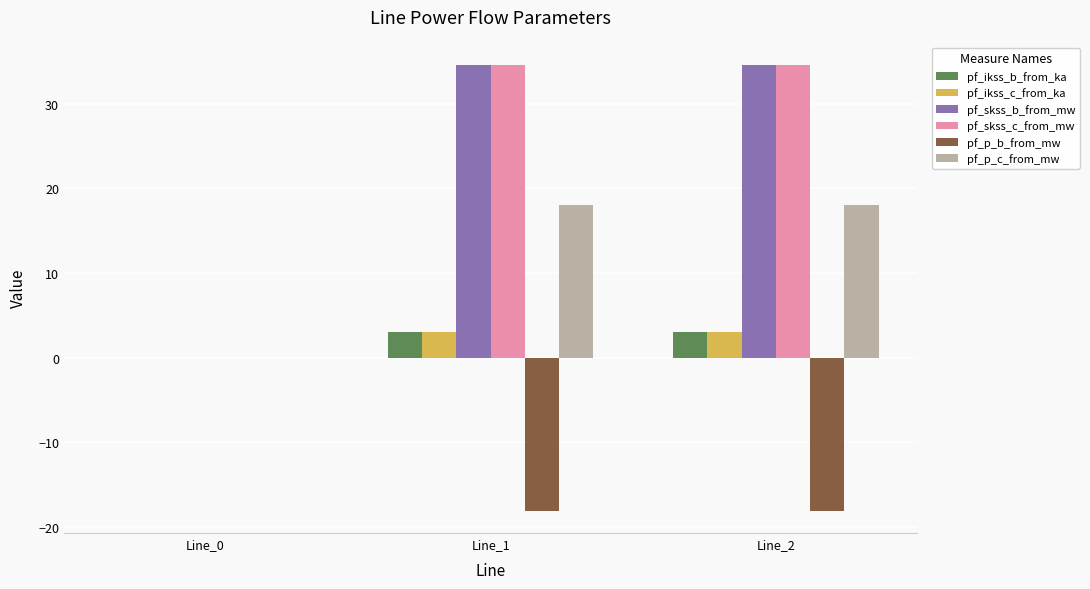

How many groups of bars are there?

3